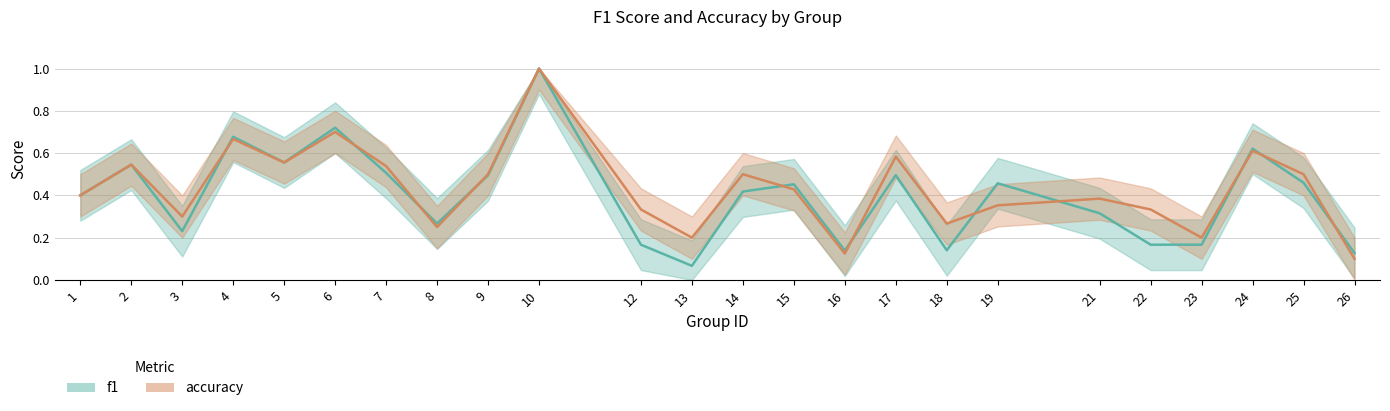

True or false: accuracy has more than 1 points higher than both neighbors.

True